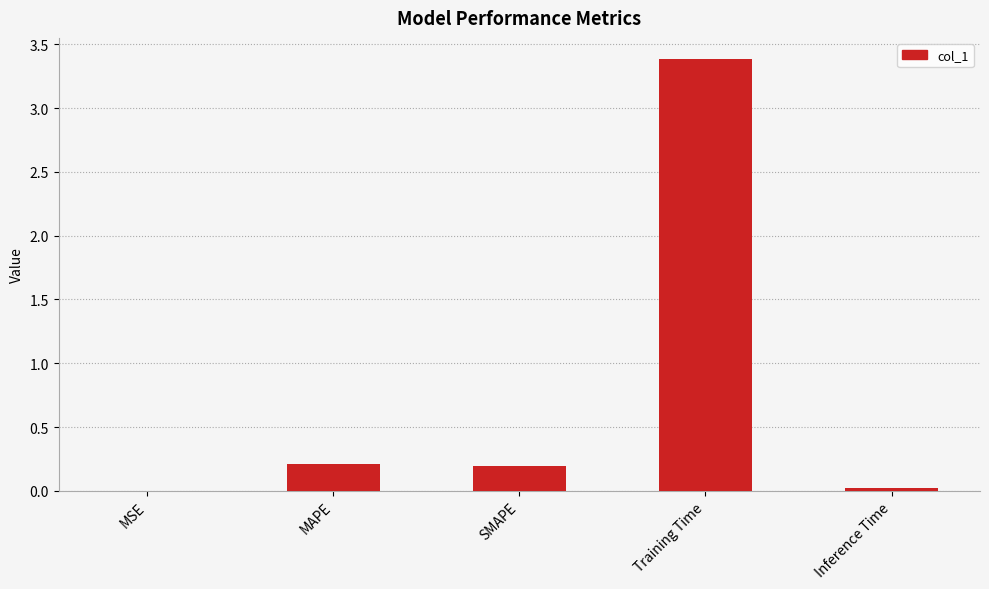

Between MSE and Training Time, which is larger?

Training Time